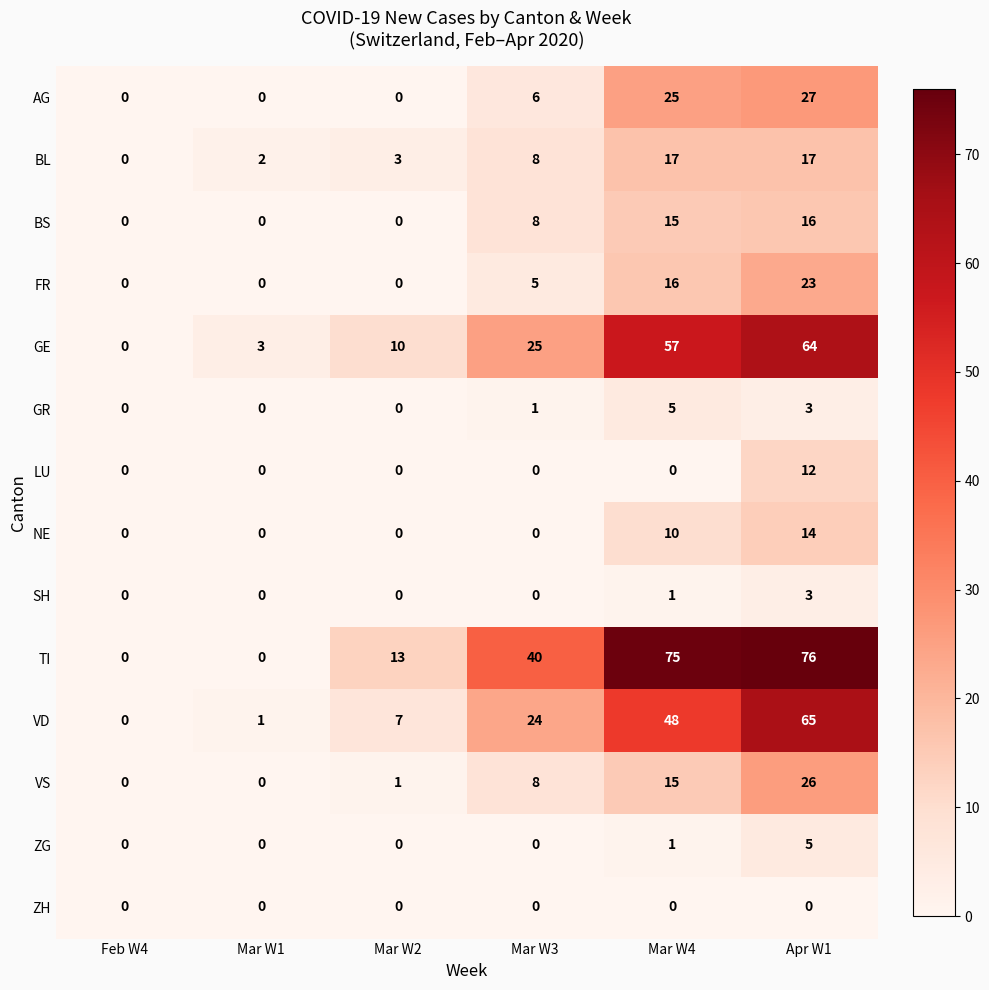

At which label is VS closest to 13?

Mar W4